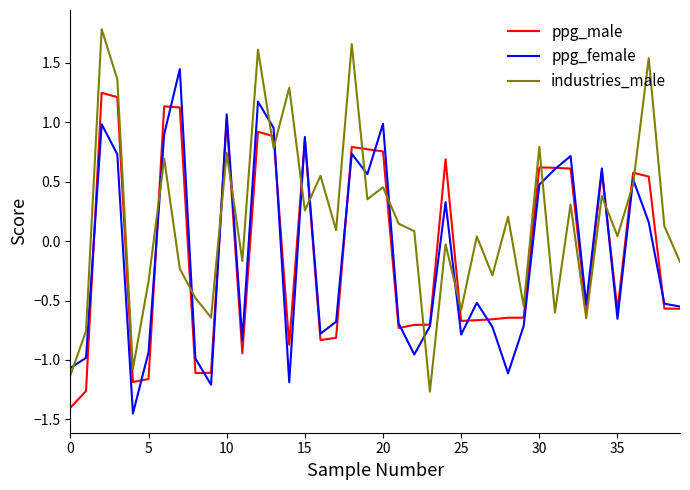

What is the minimum value for ppg_male?

-1.4